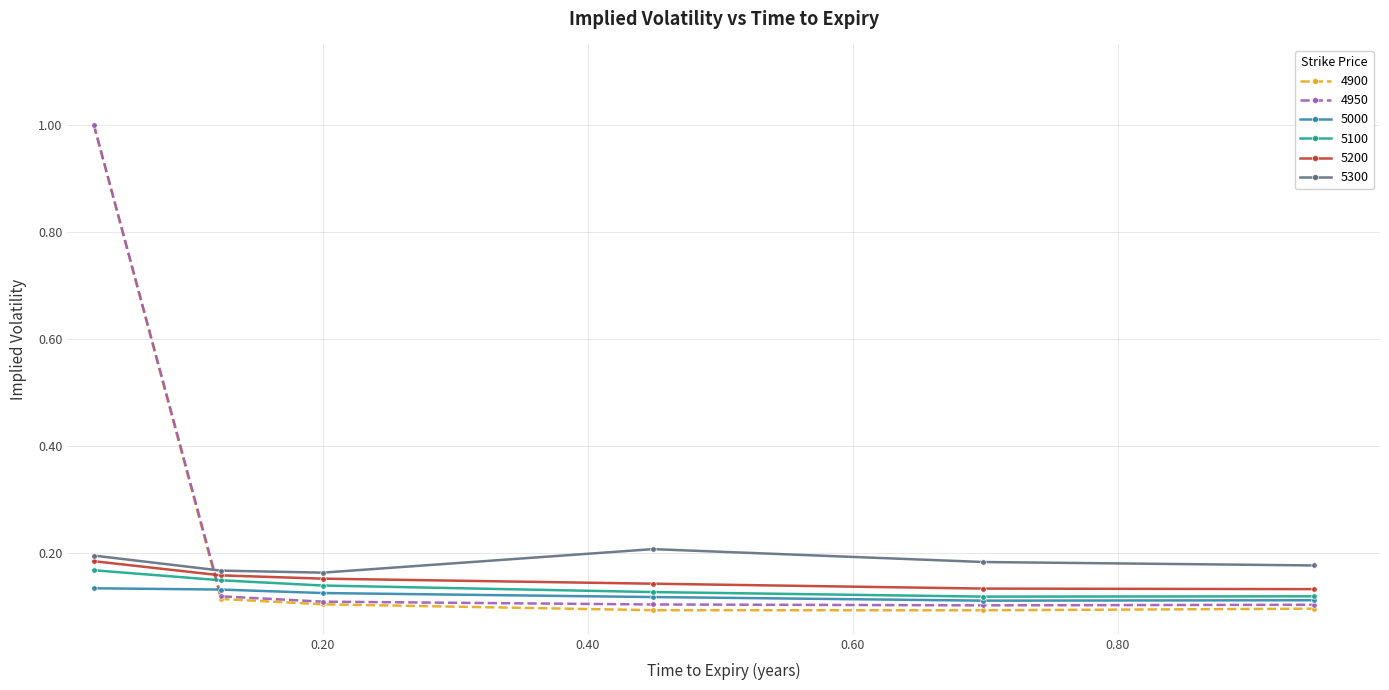

True or false: 5100 has more than 2 interior local peaks.

False